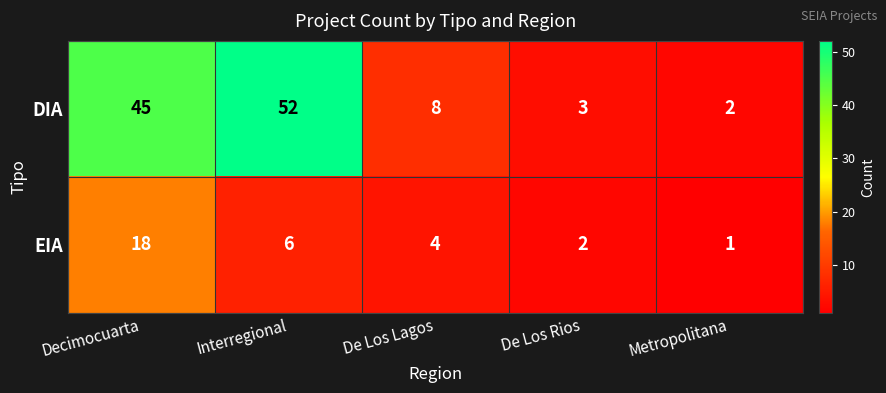

Reading left to right, what are all the values shown in this chart?

DIA: Decimocuarta=45	Interregional=52	De Los Lagos=8	De Los Rios=3	Metropolitana=2
EIA: Decimocuarta=18	Interregional=6	De Los Lagos=4	De Los Rios=2	Metropolitana=1